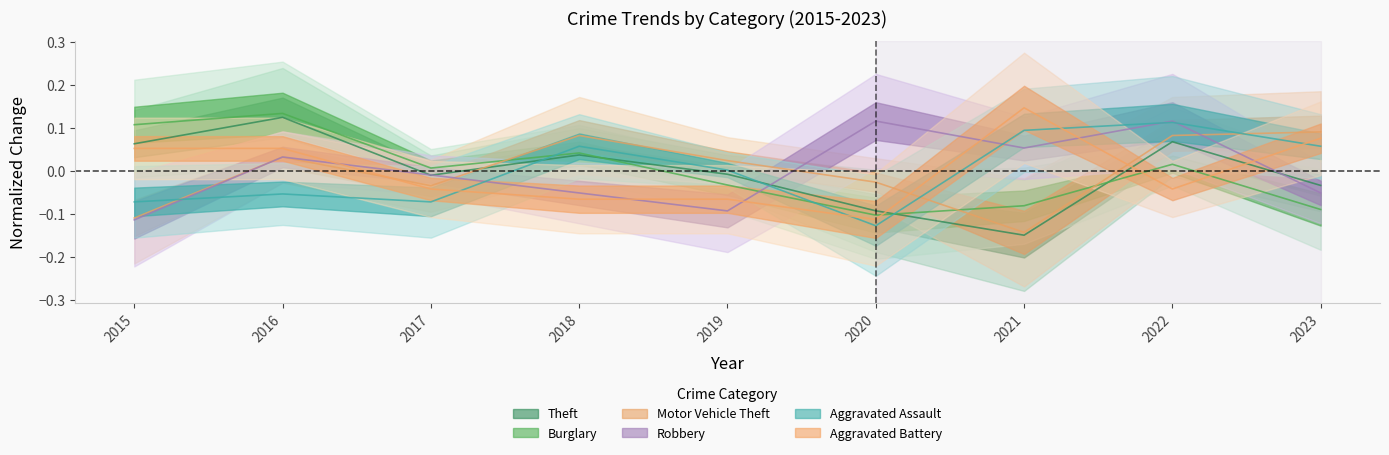

How many values in Robbery are below zero?

5